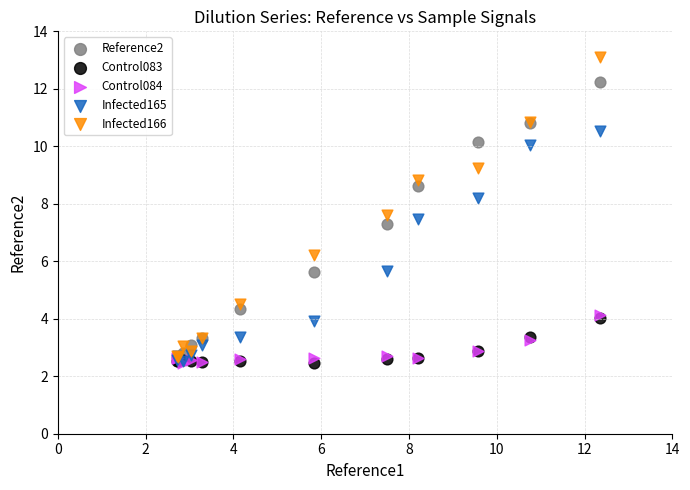

What are all the series names shown in the legend?

Reference2, Control083, Control084, Infected165, Infected166